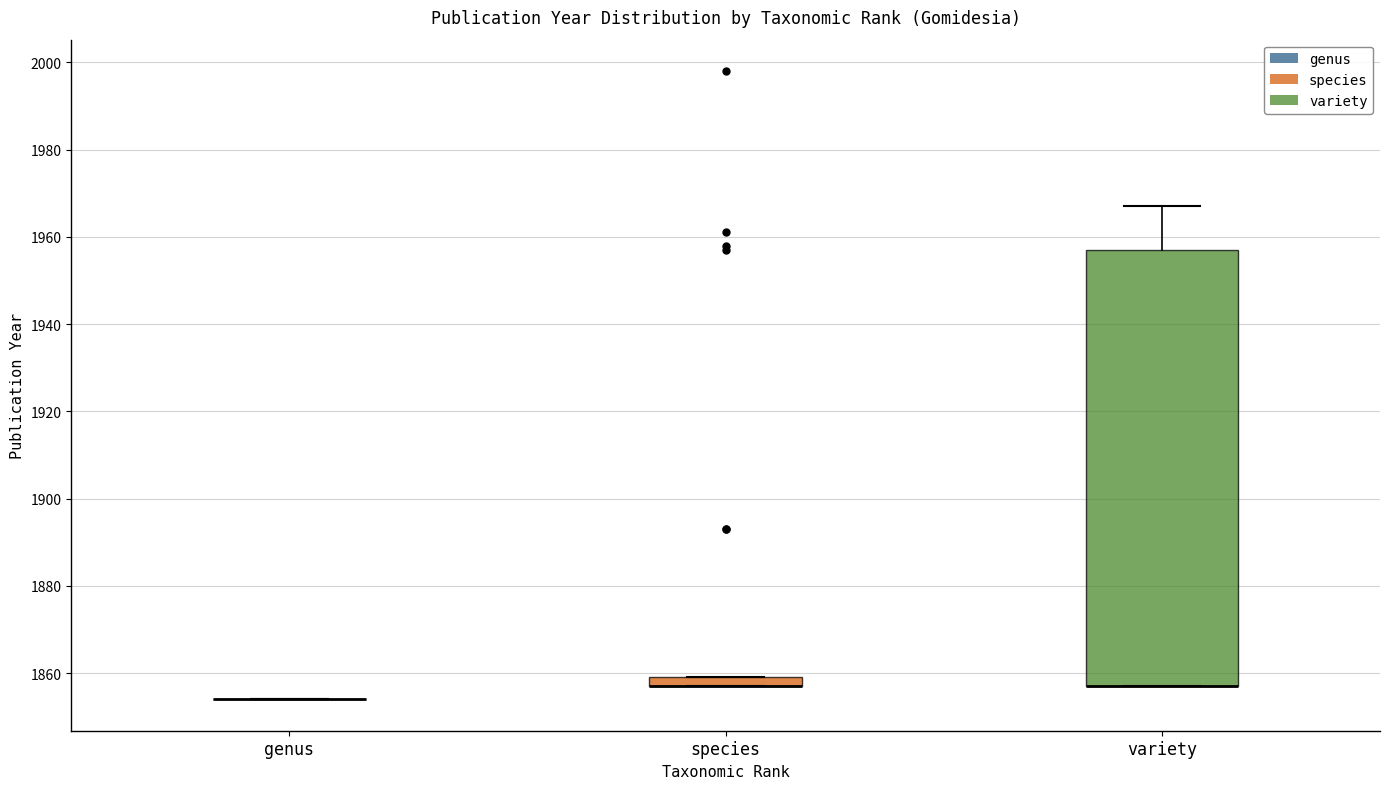

Where is the lower edge of the box for species on the y-axis? The values are not printed on the chart, so give them approximately, as read against the axis.

1858